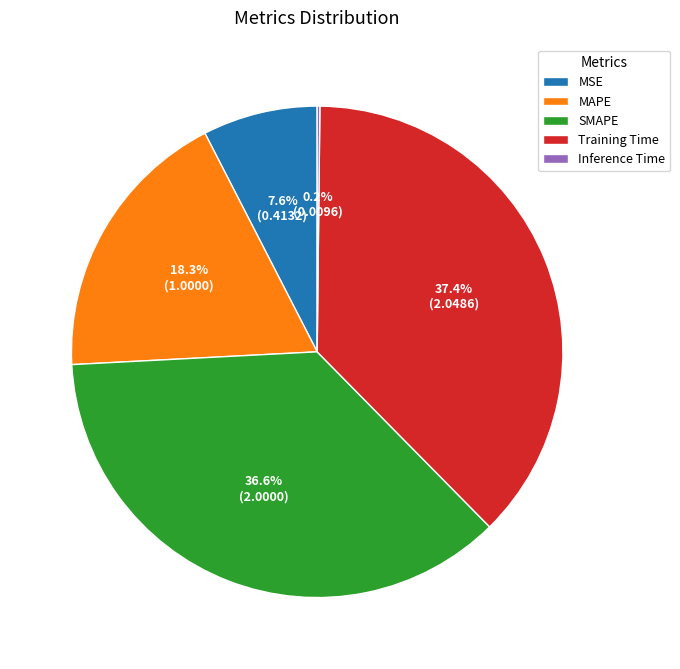

What is the largest slice in the pie chart?

Training Time